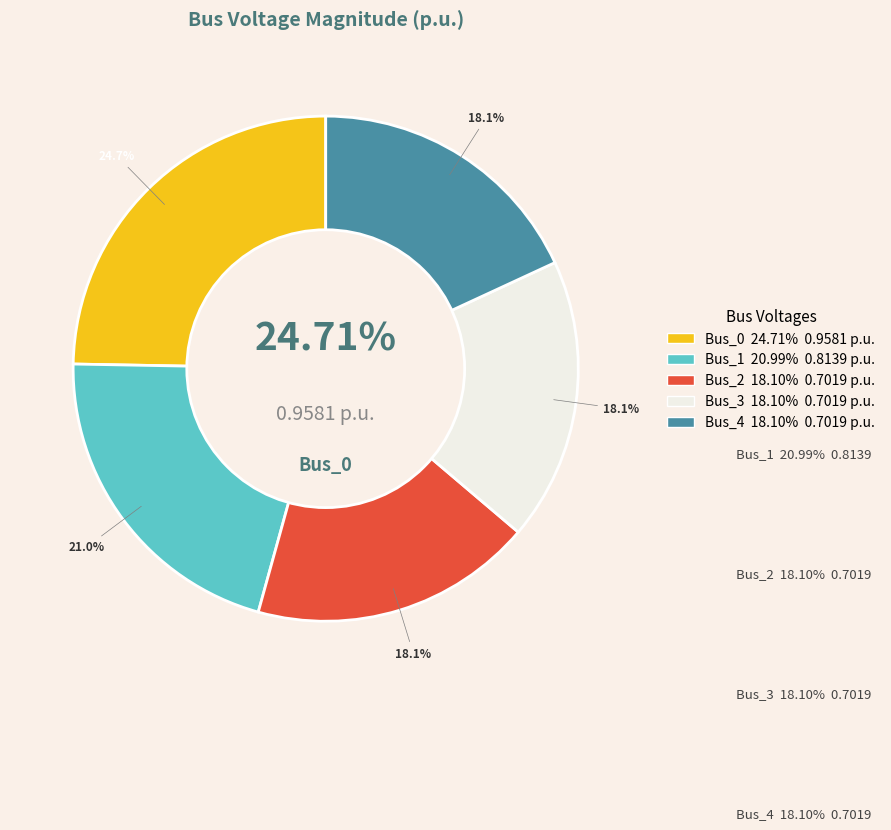

Is there any slice that represents more than half of the pie?

No